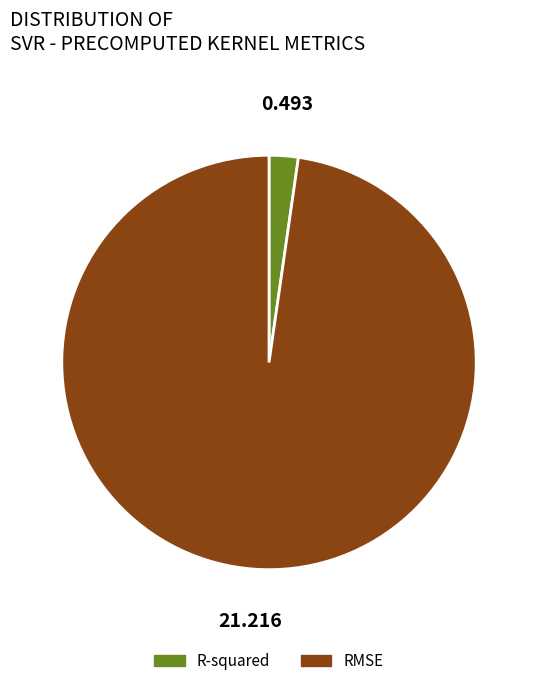

Does any single category account for the majority?

Yes